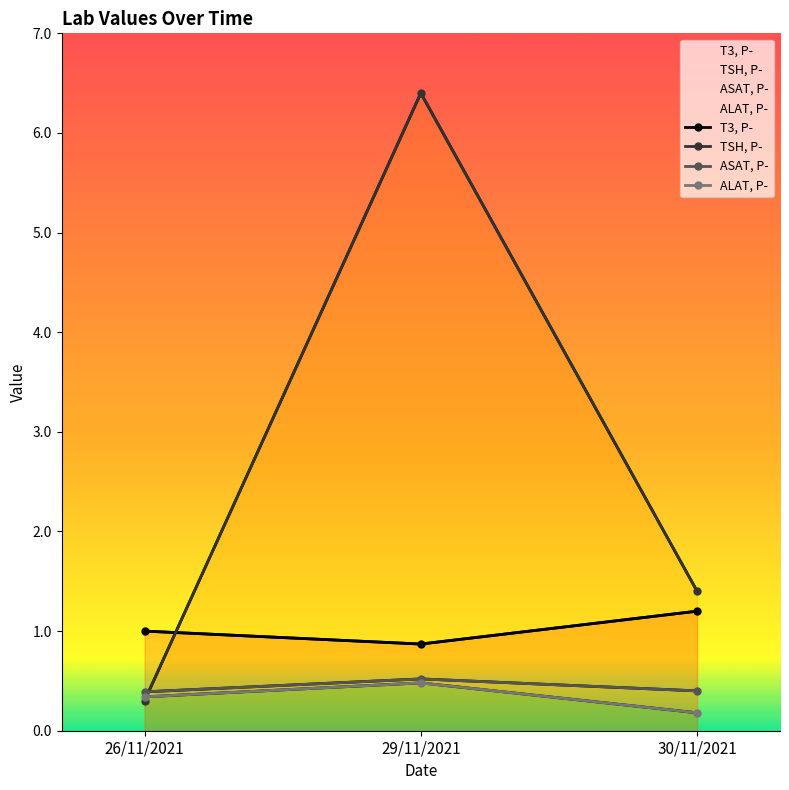

What is the label of the 2nd point from the right?

29/11/2021